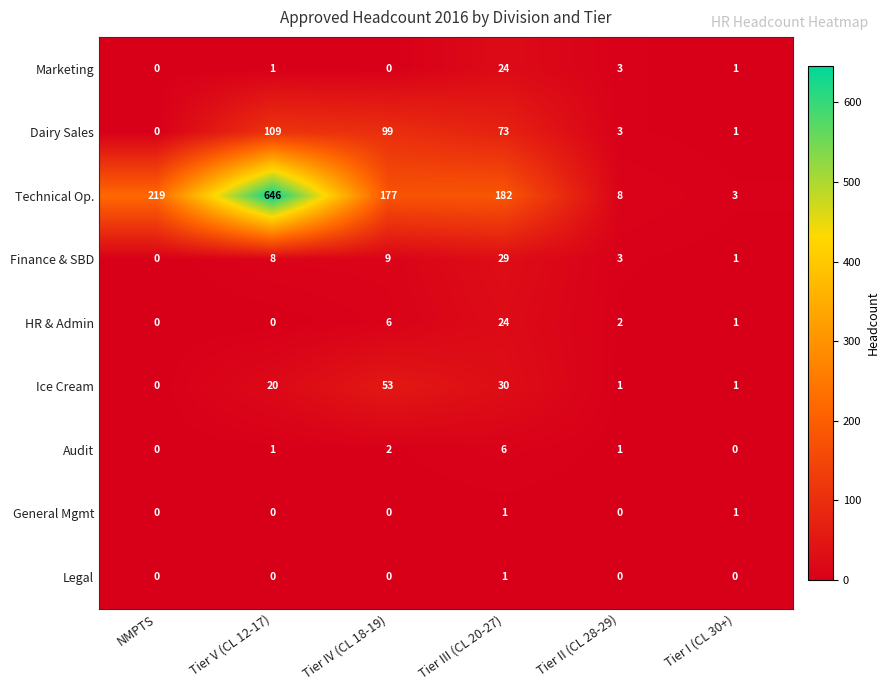

At which label is Marketing closest to 12?

Tier II (CL 28-29)